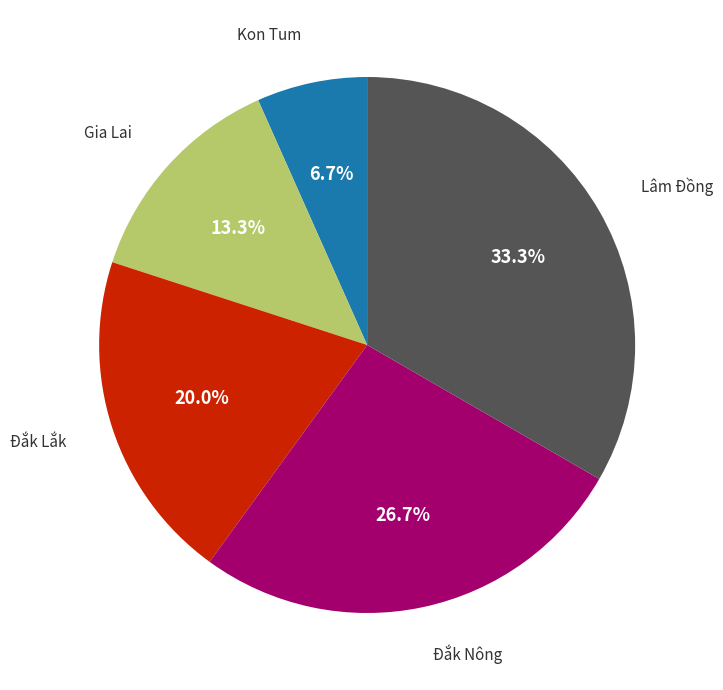

Is there a majority slice in this chart?

No